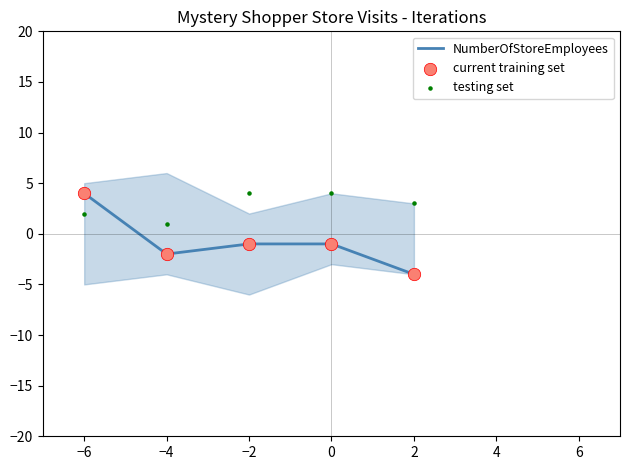

Which series has the largest total across all categories?

testing set